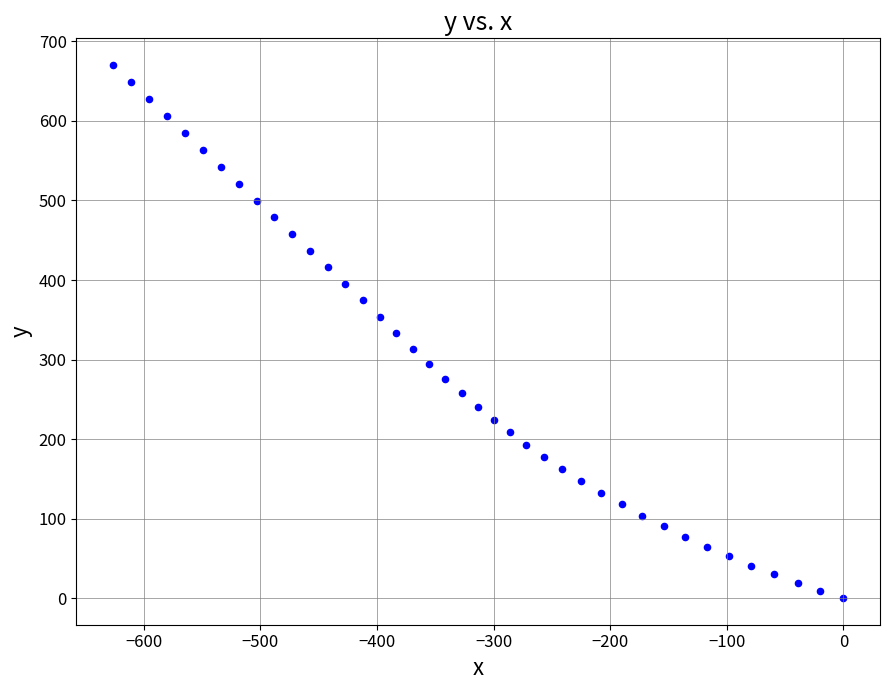

What is the range of Y values (max minus min)?

670.4